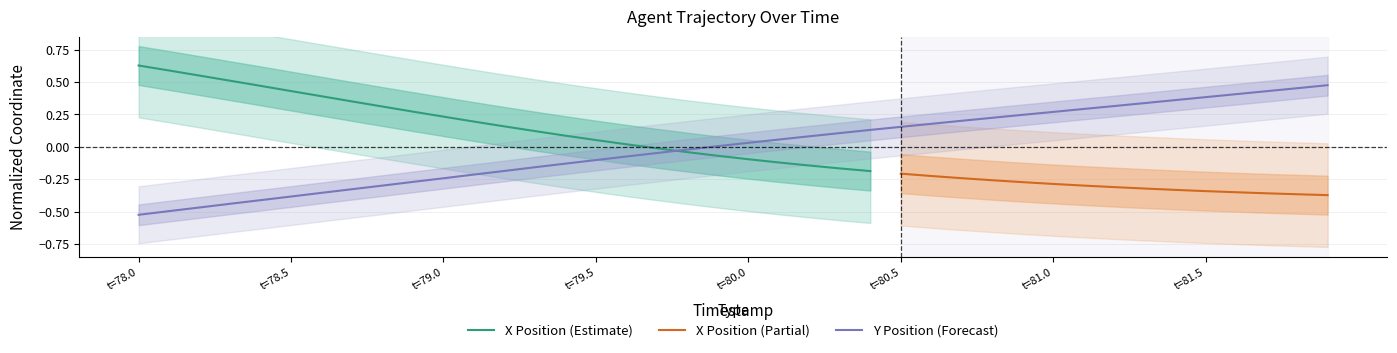

True or false: the data shows -0.8 at t=78.0.

False